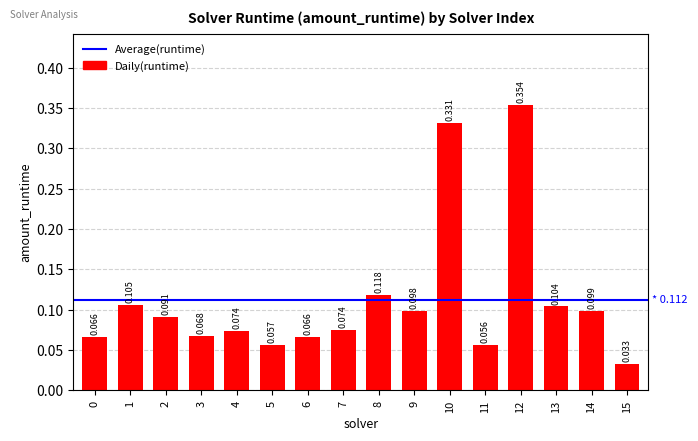

Rank the categories by value from highest to lowest.

12, 10, 8, 1, 13, 14, 9, 2, 7, 4, 3, 6, 0, 5, 11, 15